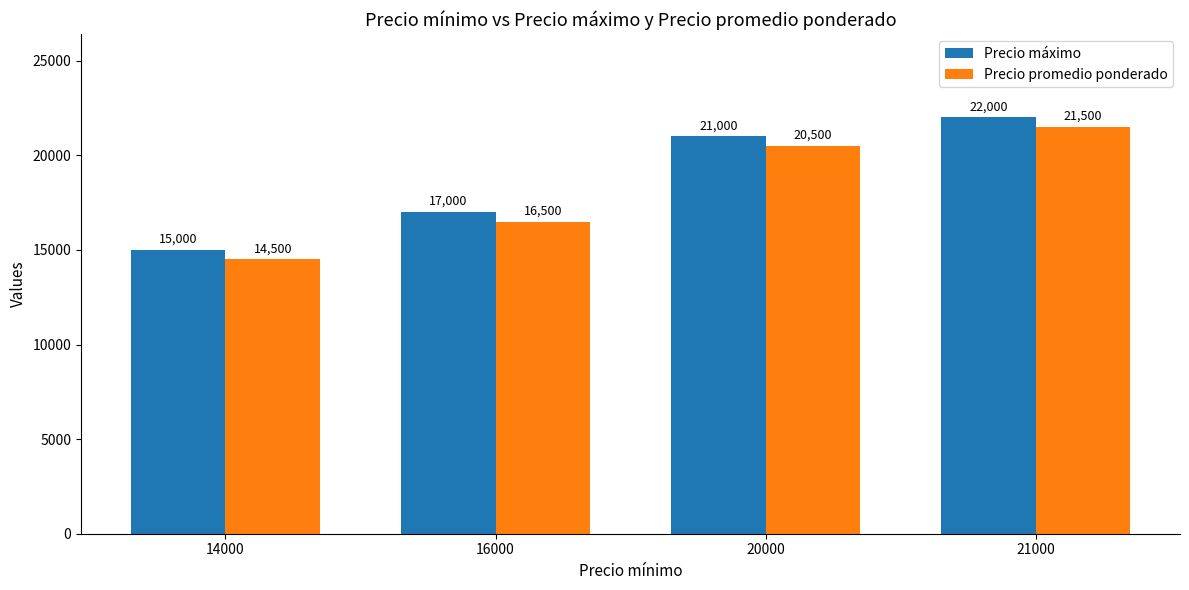

How many data points in Precio máximo are less than 21000?

2